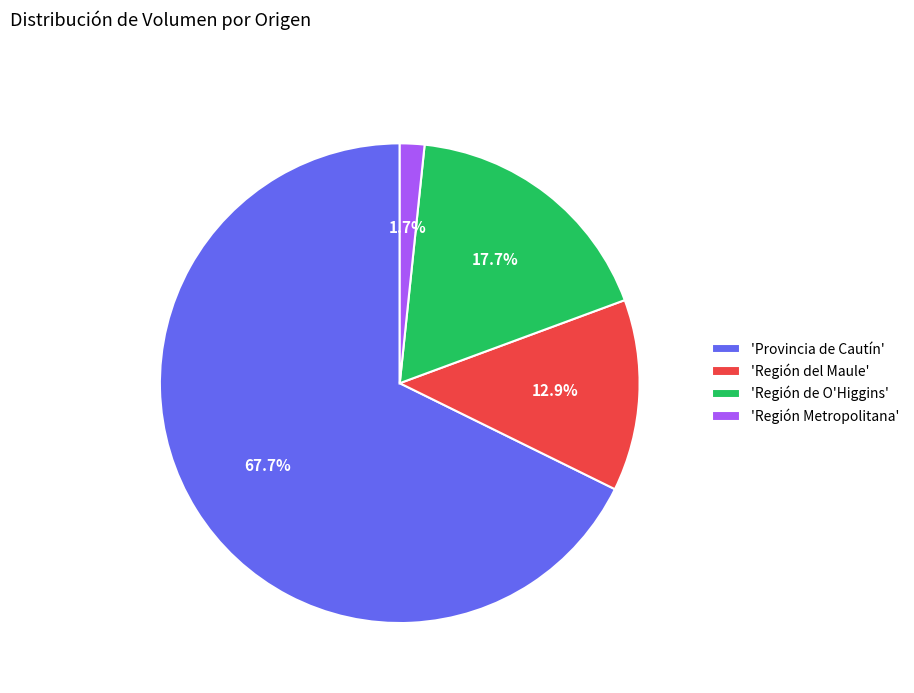

How many slices are in this pie chart?

4